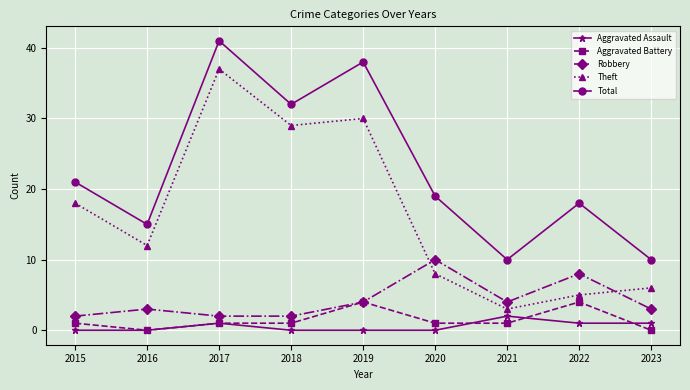

Which series has the widest spread of values?

Theft